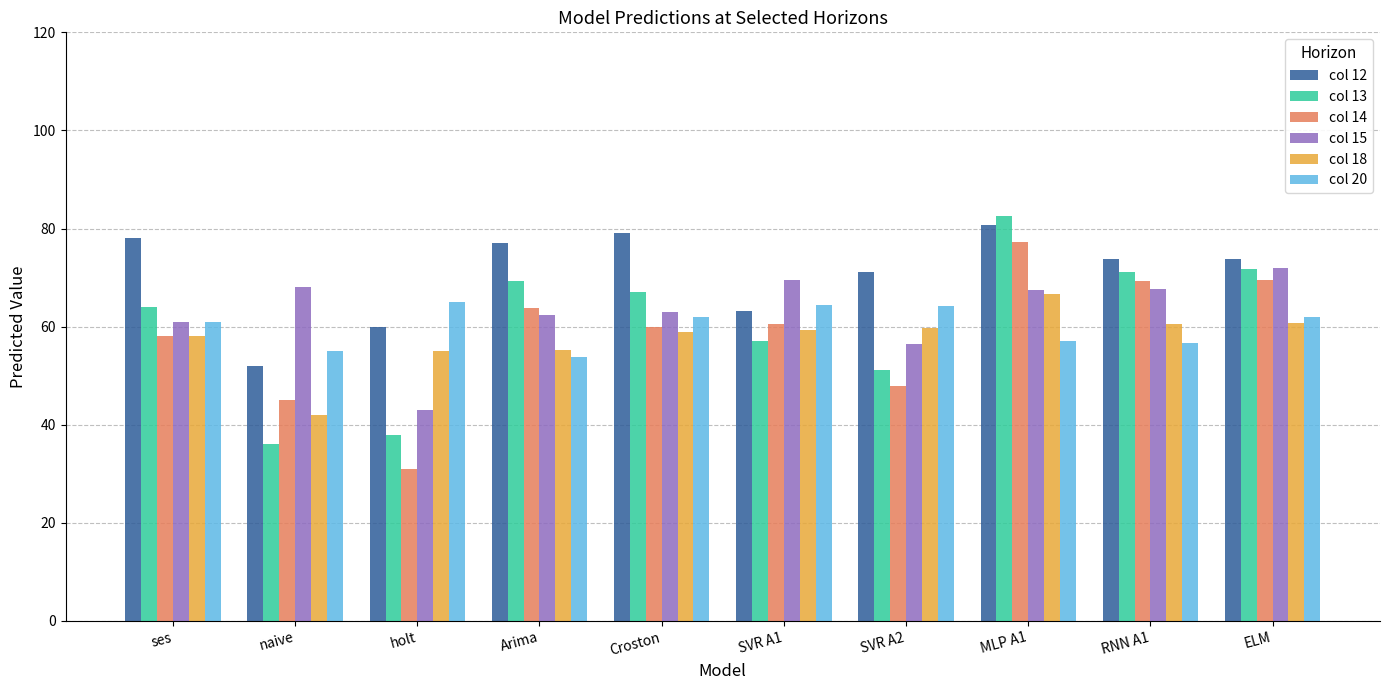

Between holt and SVR A1, which series saw the biggest shift?

col 14